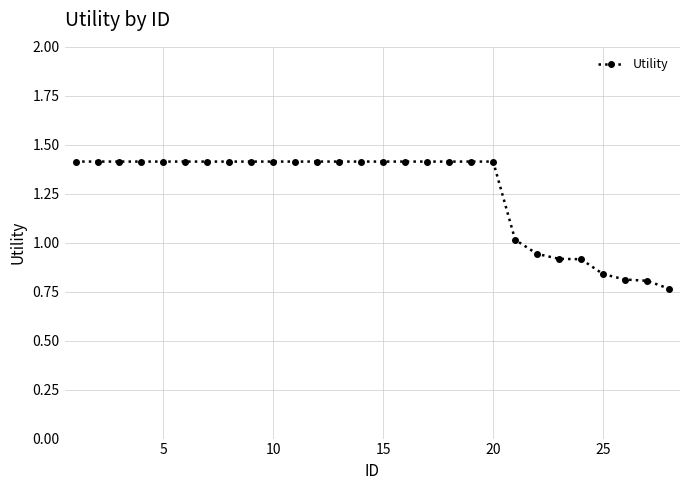

What is the greatest value displayed?

1.4